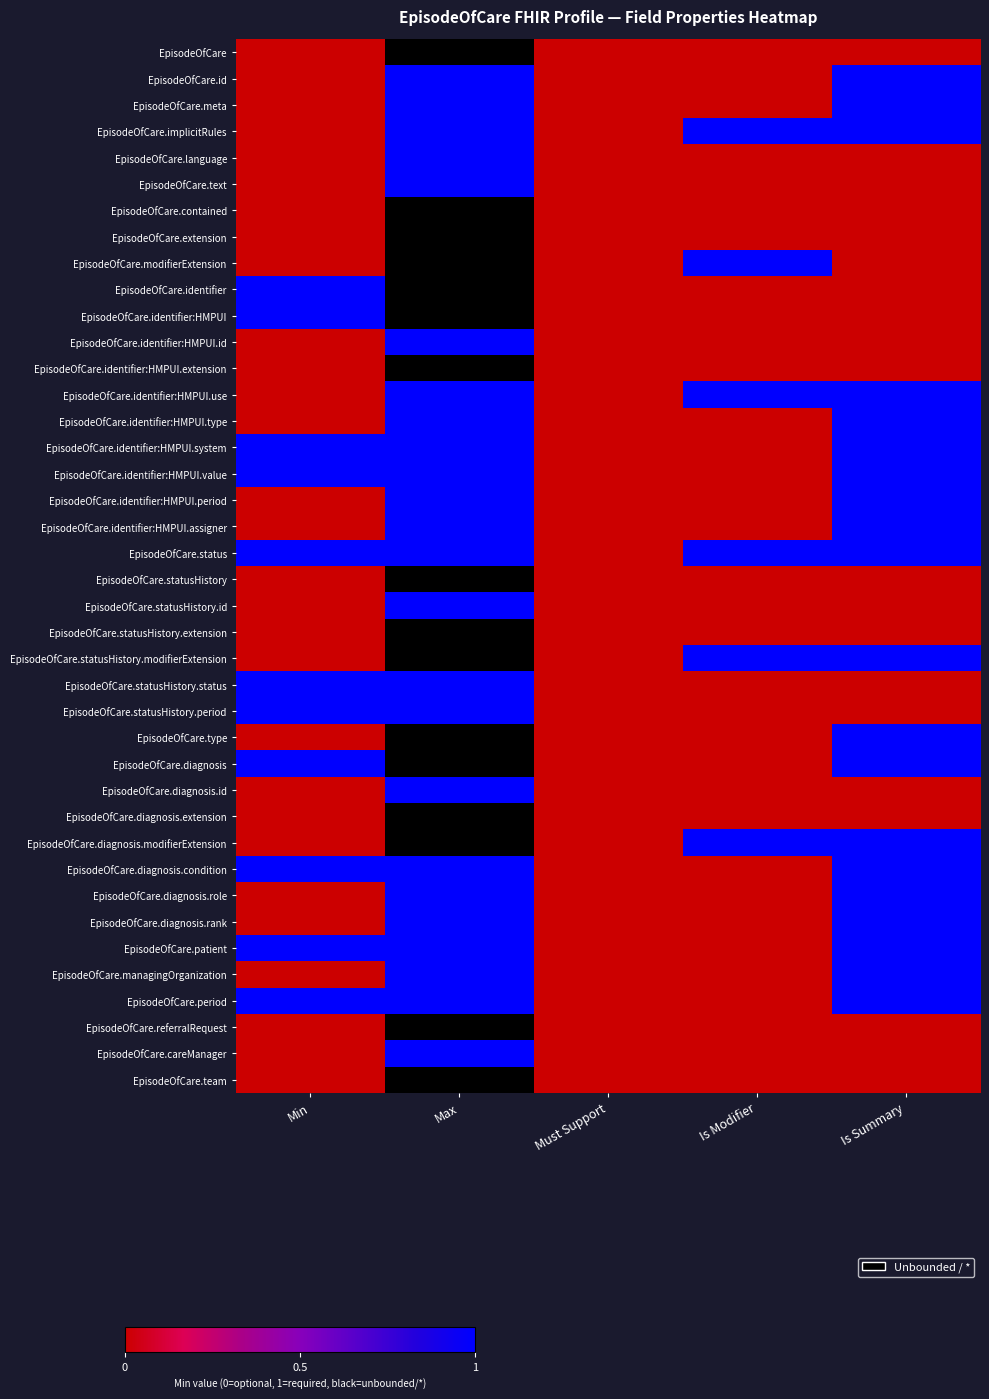

List the labels in order of EpisodeOfCare.identifier:HMPUI.period value, smallest first.

Min, Must Support, Is Modifier, Max, Is Summary